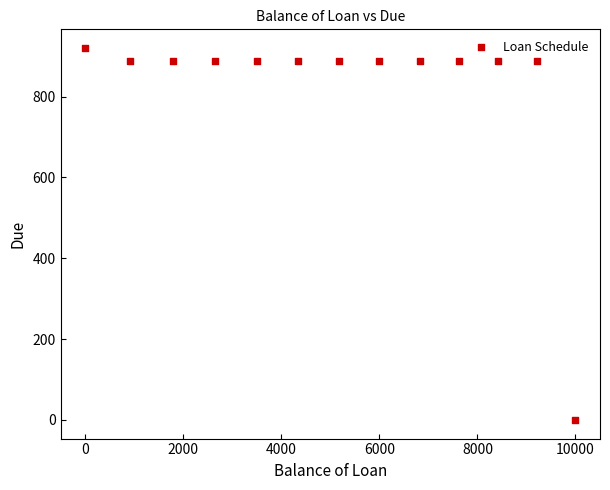

What is the range of X values (max minus min)?

10000.0